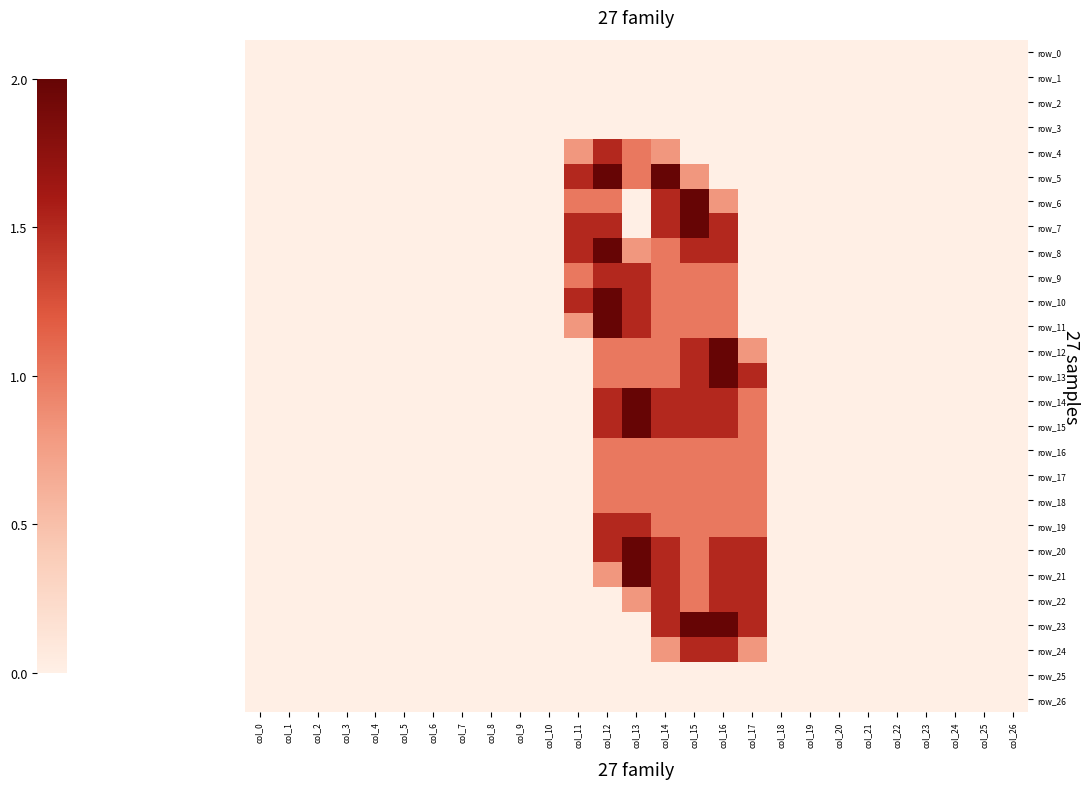

At col_8, list the series in order from smallest to largest.

row_0, row_1, row_2, row_3, row_4, row_5, row_6, row_7, row_8, row_9, row_10, row_11, row_12, row_13, row_14, row_15, row_16, row_17, row_18, row_19, row_20, row_21, row_22, row_23, row_24, row_25, row_26